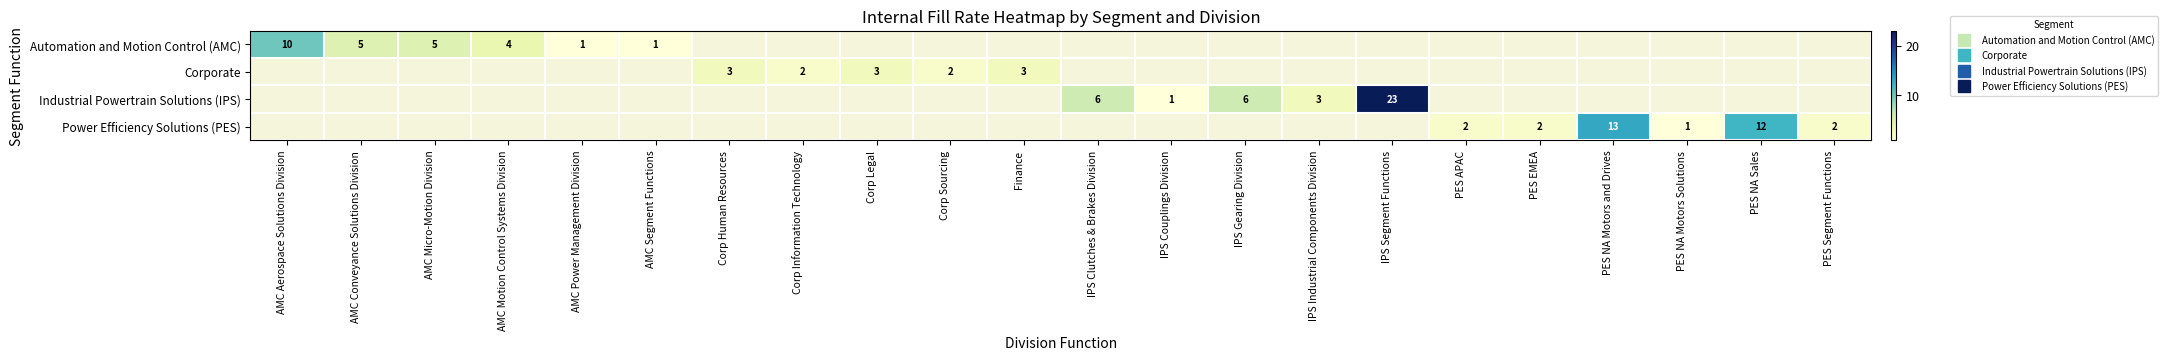

The value of Corporate at Corp Information Technology is 1.2. True or false?

False